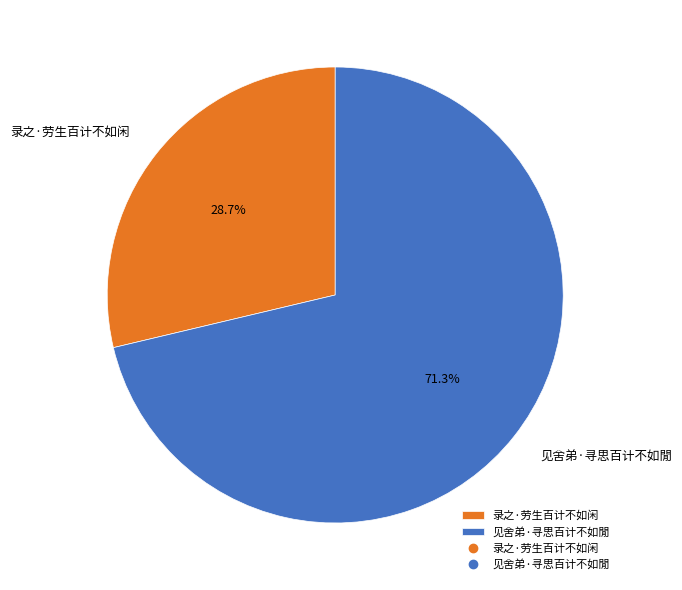

To the nearest percent, what is the difference between the largest and smallest slice percentages?

43%